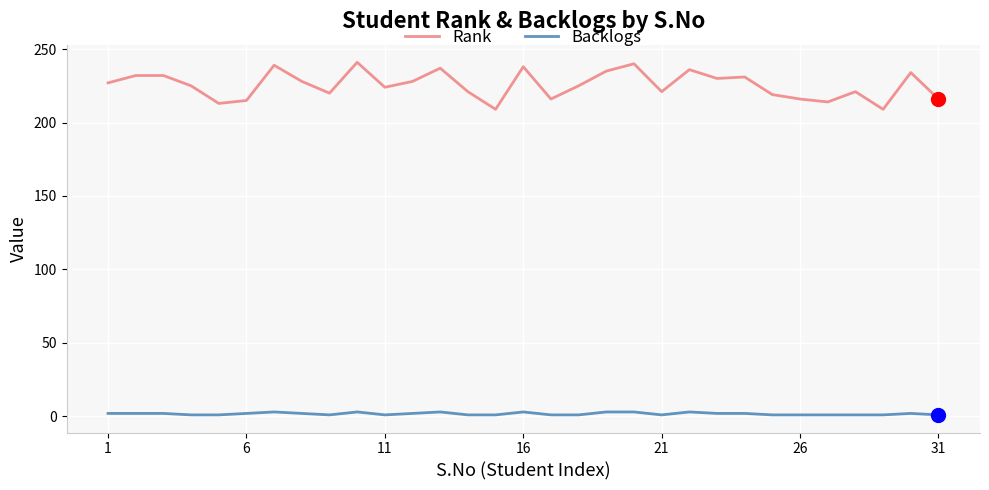

Rank the series by their average value, from highest to lowest.

Rank, Backlogs